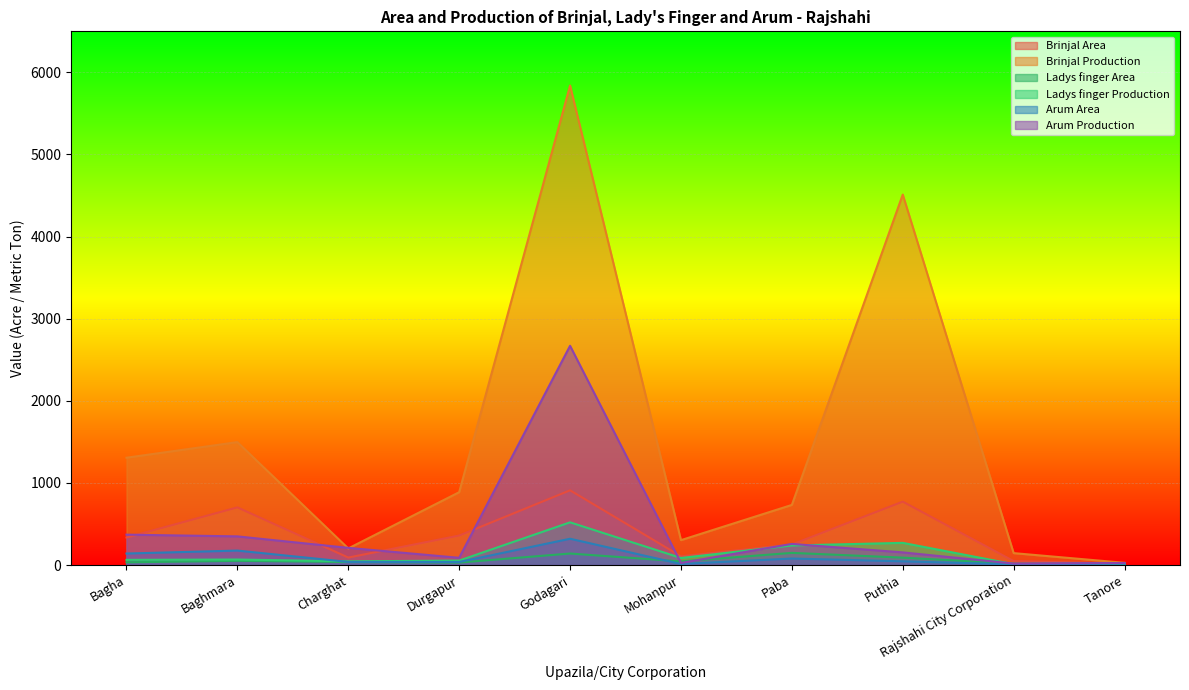

What is the smallest value displayed?

8